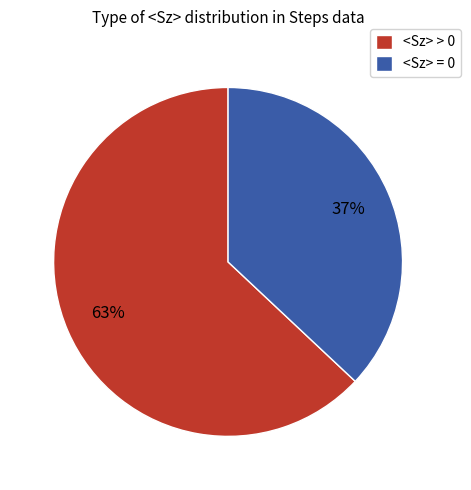

How many slices are in this pie chart?

2